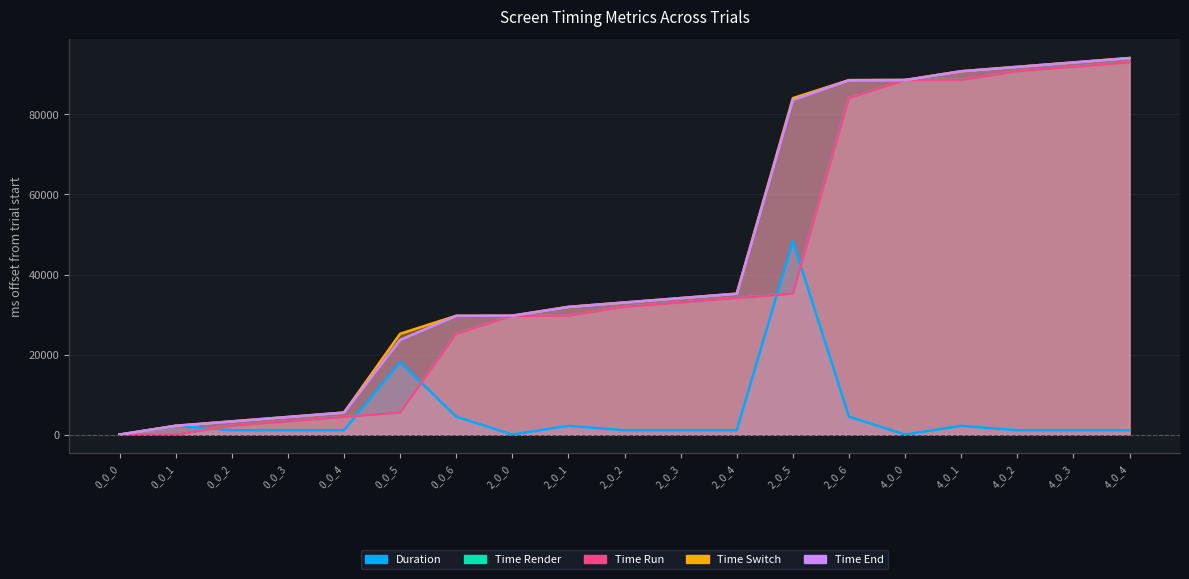

Which series ends up on top after the final intersection of duration and time_run?

time_run